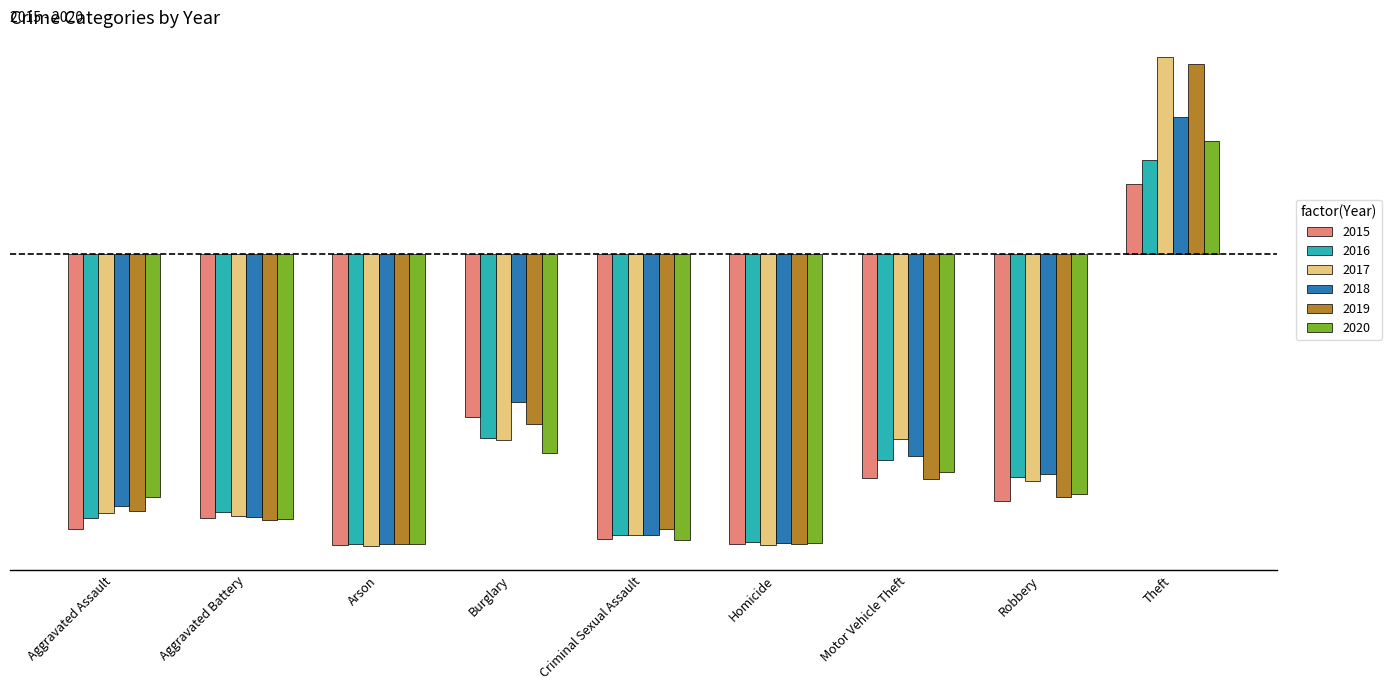

What is the difference between the maximum and minimum values in the 2018 series?

731